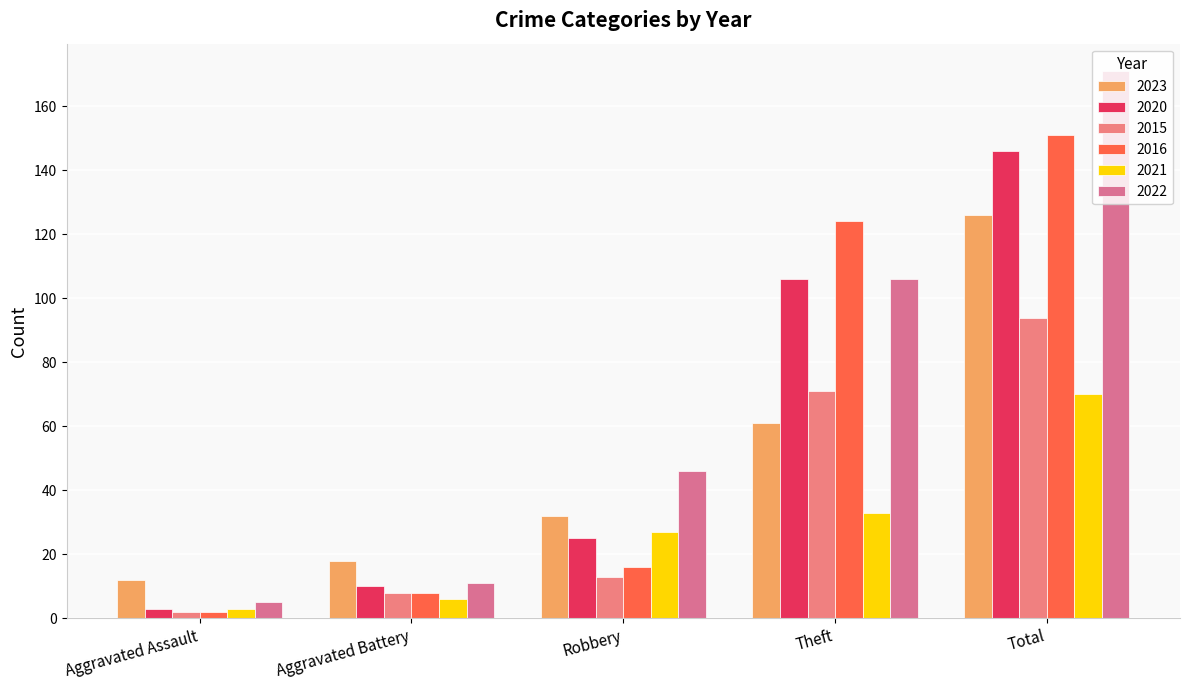

At how many categories does at least one series exceed 88?

2